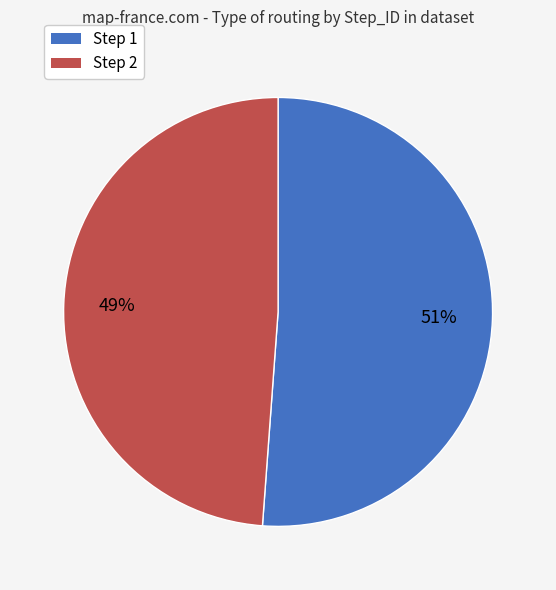

What is the smallest slice in the pie chart?

Step 2